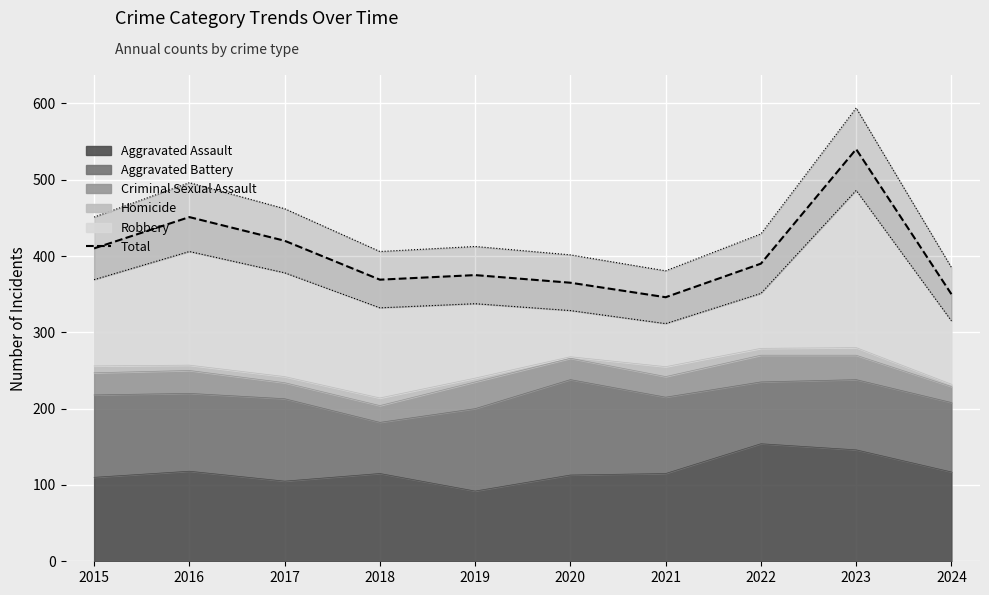

At which category does the data reach its first local valley?

2018